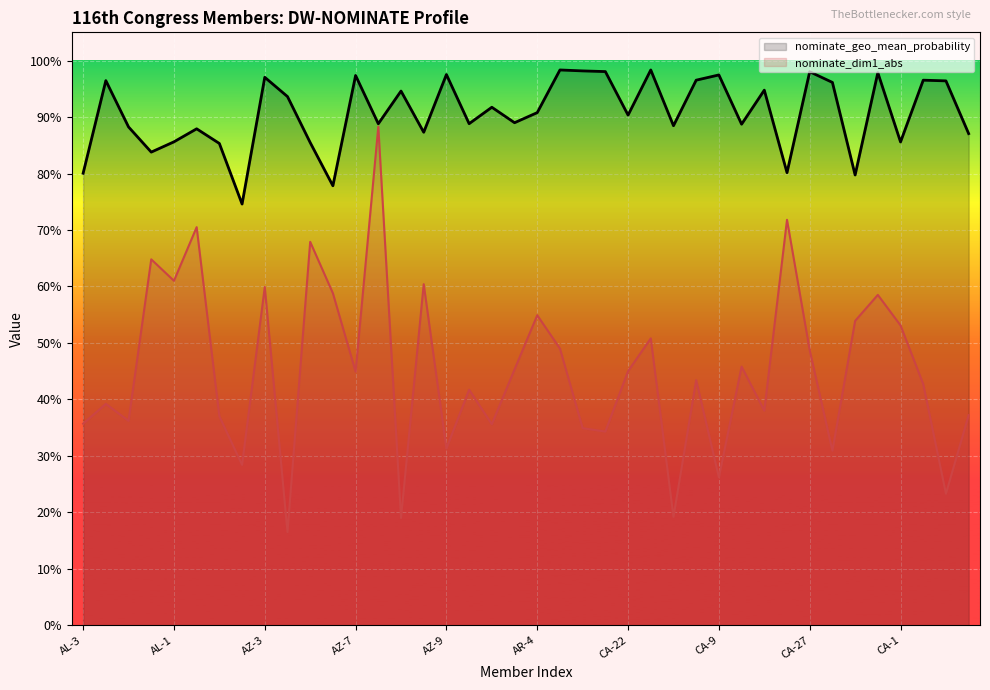

Is the value of nominate_geo_mean_probability at AZ-7 greater than the value of nominate_dim1_abs at 15?

Yes